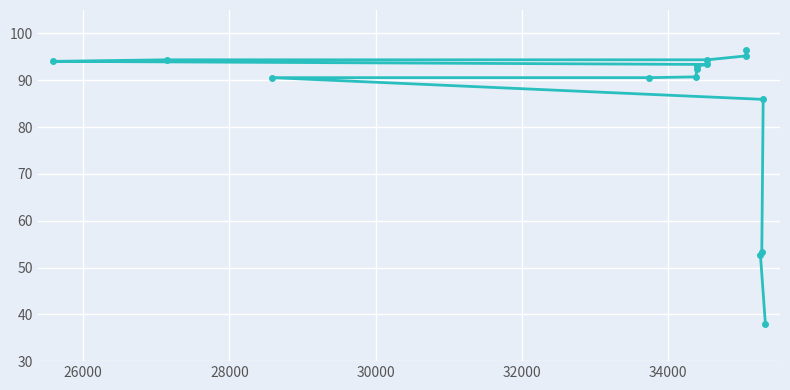

What is the greatest value displayed?

96.4